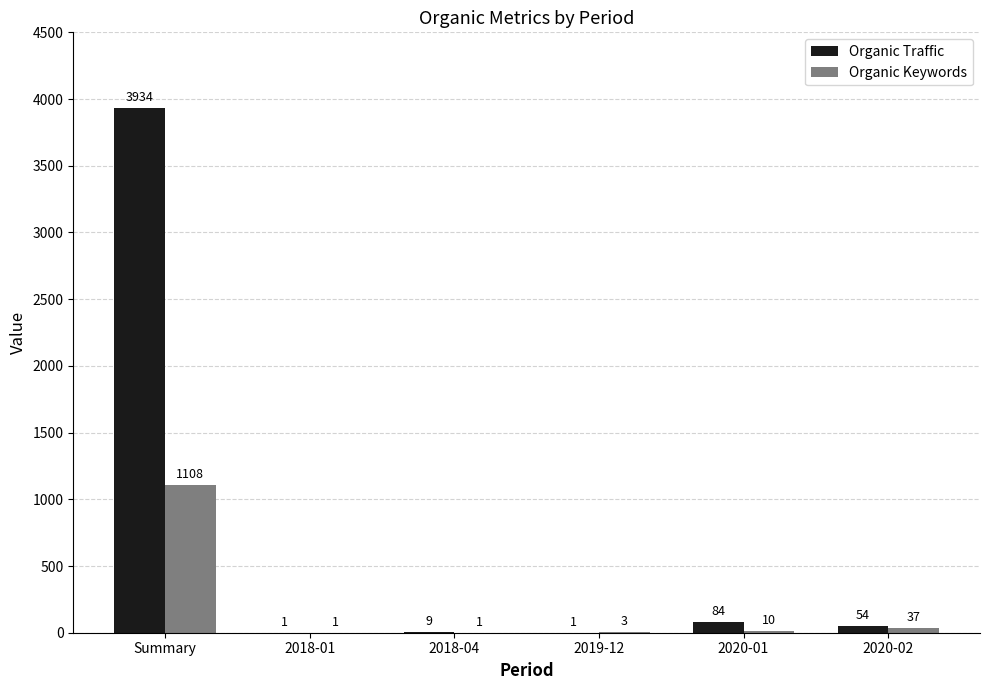

Is it true that Organic Traffic equals 1 at 2019-12?

True